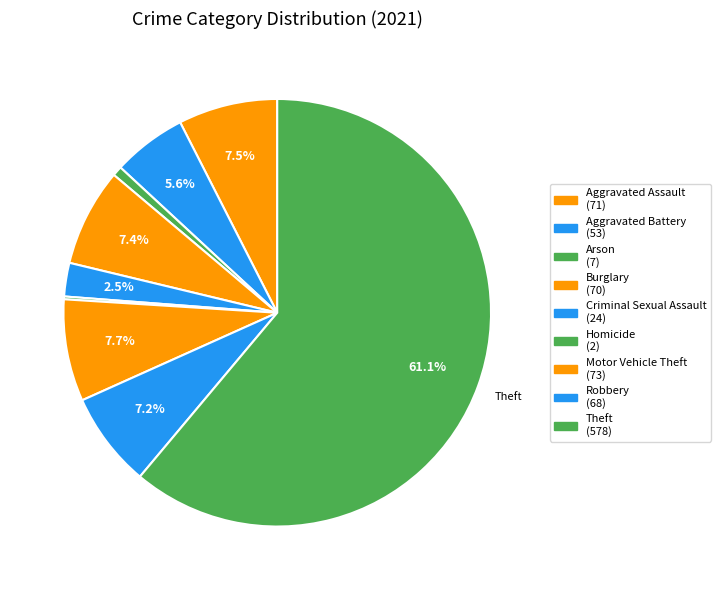

How many segments does this pie chart have?

9